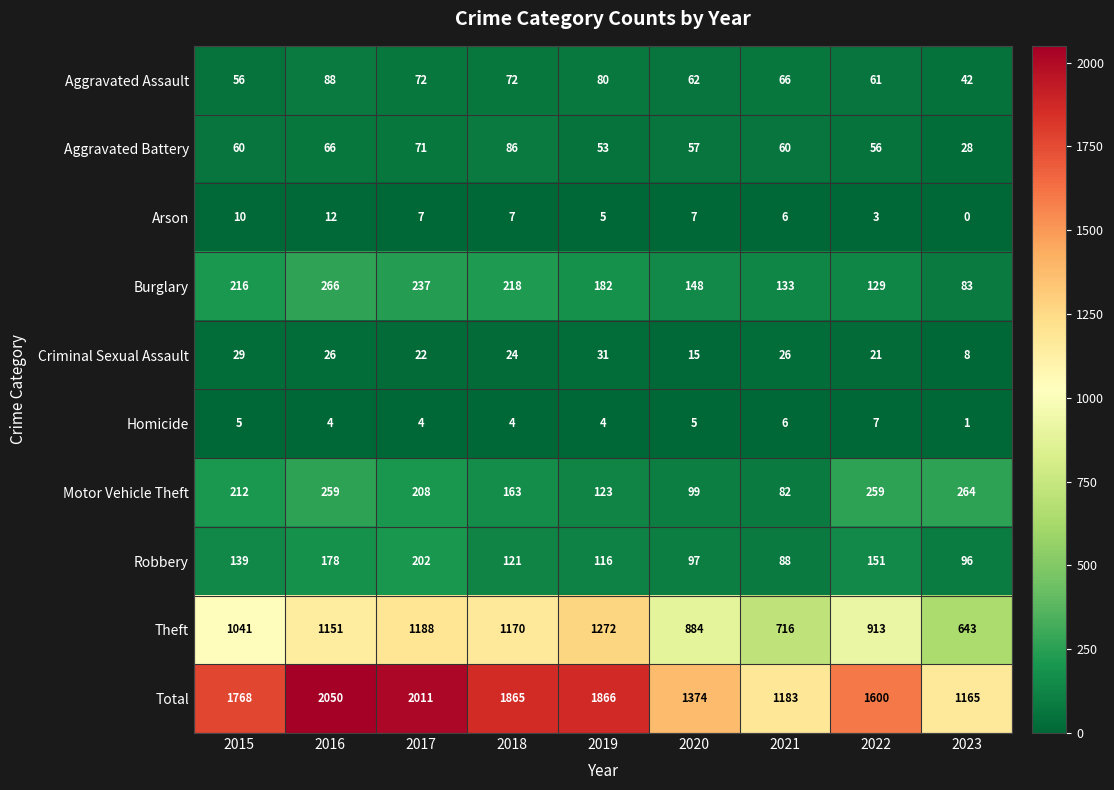

Which series changed the most between 2021 and 2022?

Total